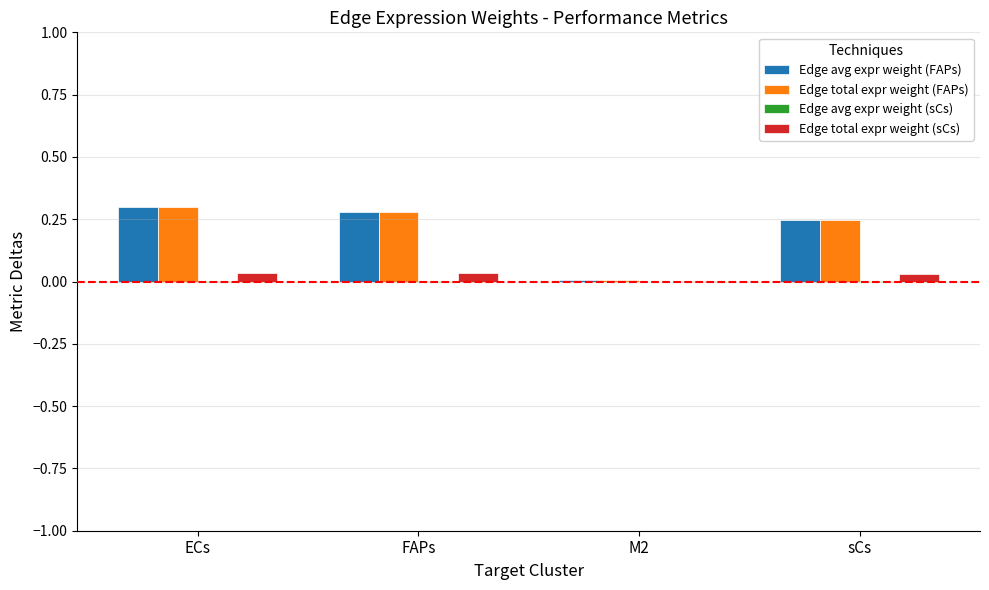

The value of Edge total expr weight (FAPs) at ECs is 0.3. True or false?

True